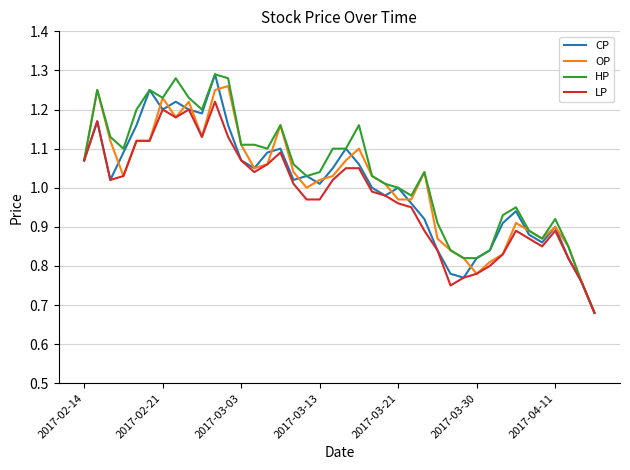

Is it true that CP equals 0.3 at 2017-03-30?

False